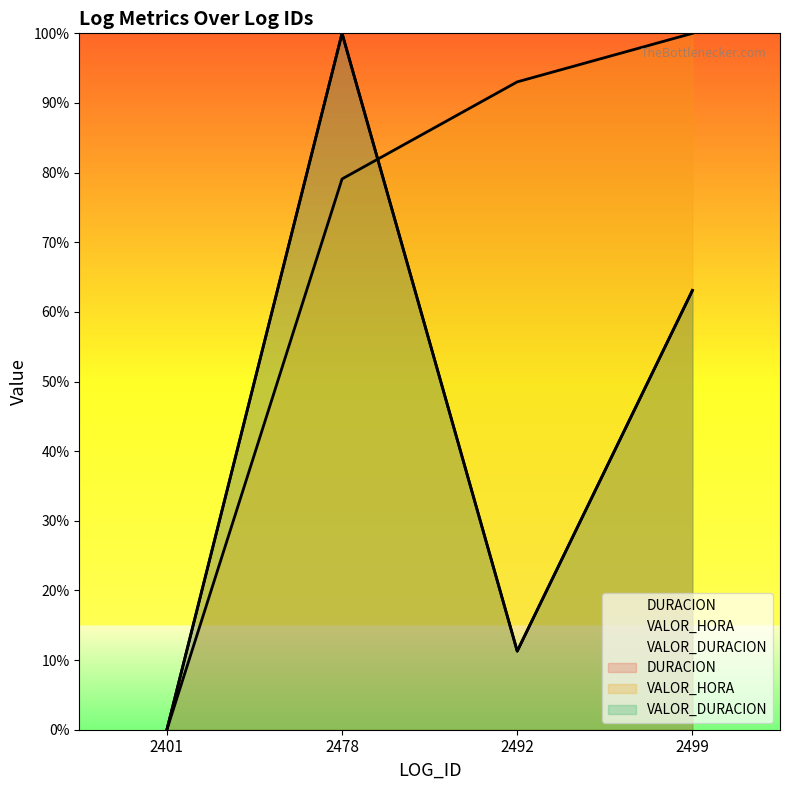

What is the difference between the VALOR_DURACION values at 2499 and 2401?

0.6